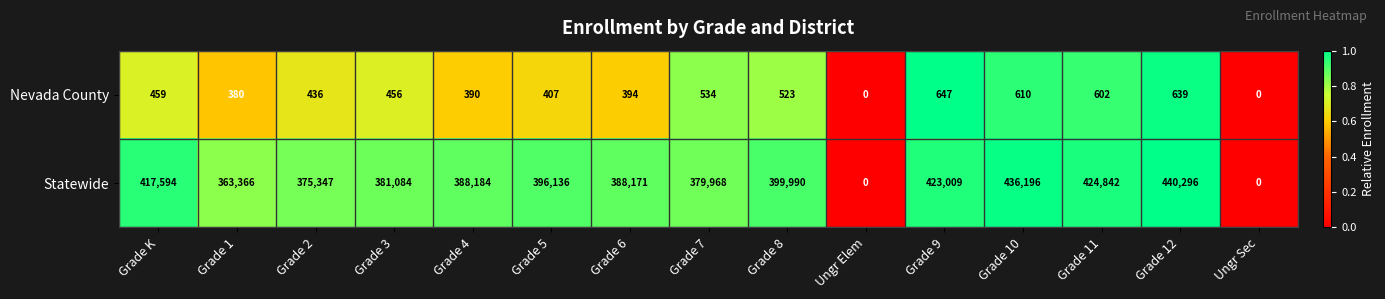

True or false: Statewide has a value of 423009 at Grade 9.

True